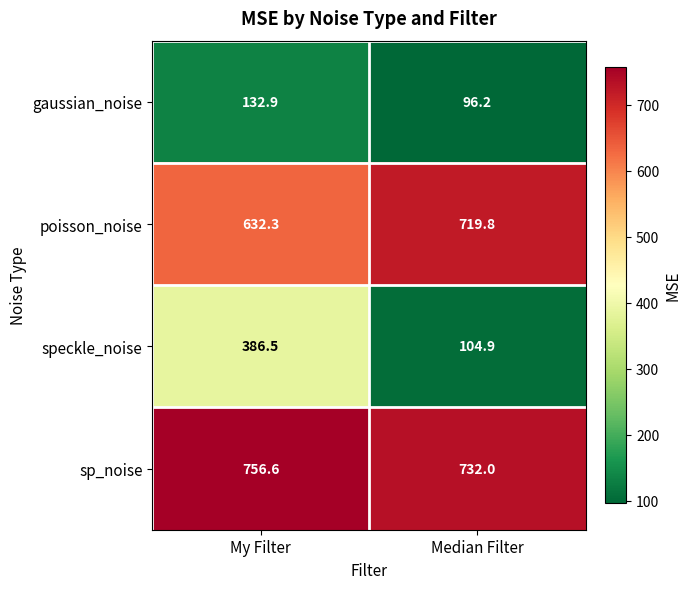

At Median Filter, list the series in order from largest to smallest.

sp_noise, poisson_noise, speckle_noise, gaussian_noise